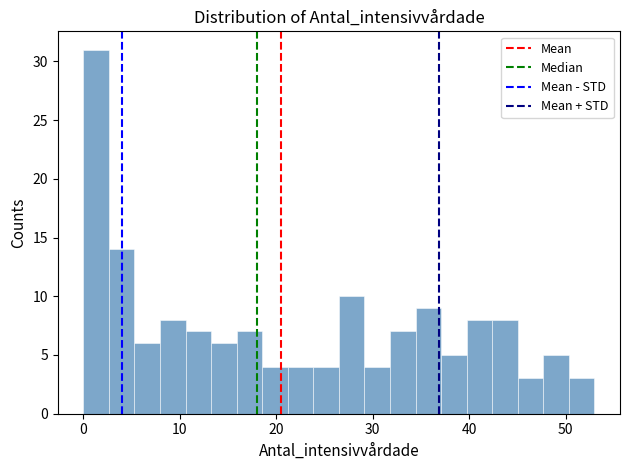

Read against the x-axis, roughly where is the centre of the tallest bar?

1